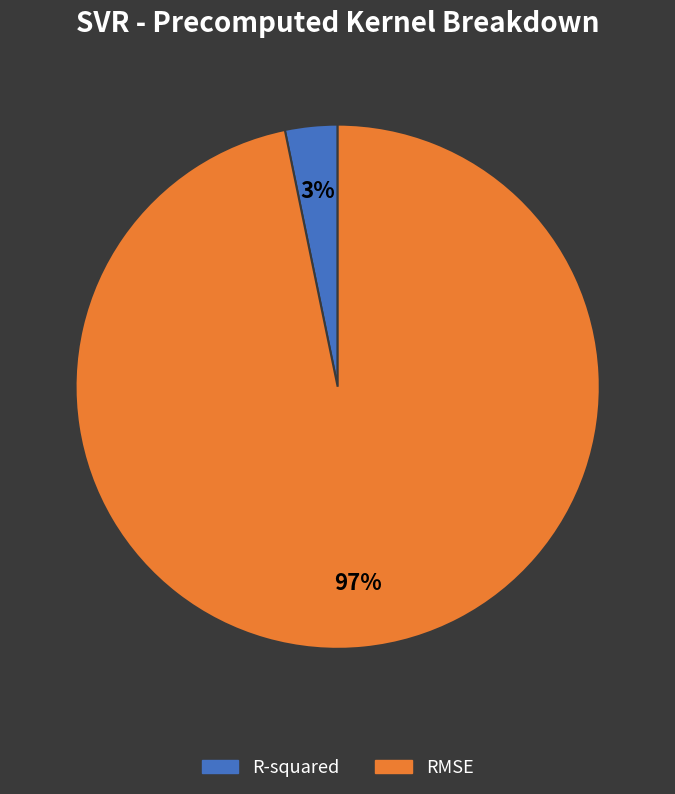

Which slice is the largest?

RMSE